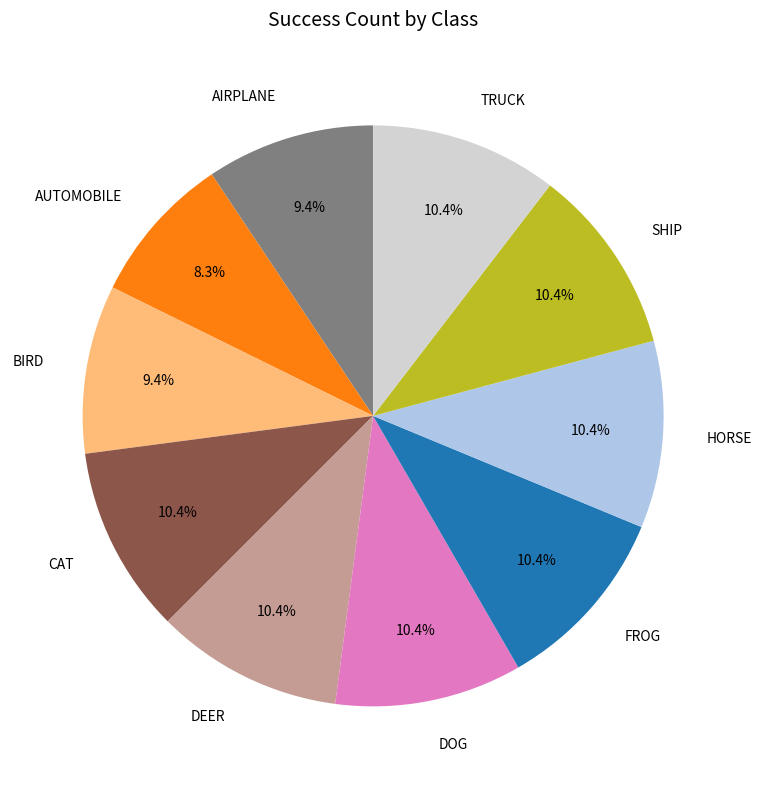

Is there a majority slice in this chart?

No